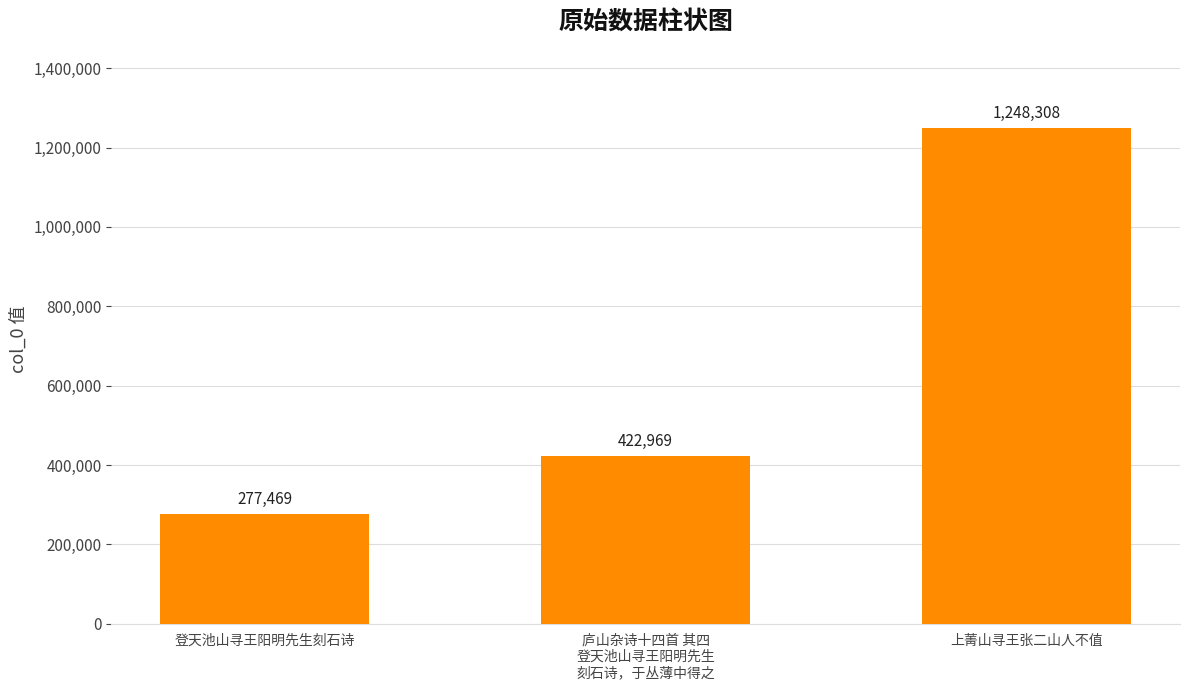

What is the minimum value shown in the chart?

277469